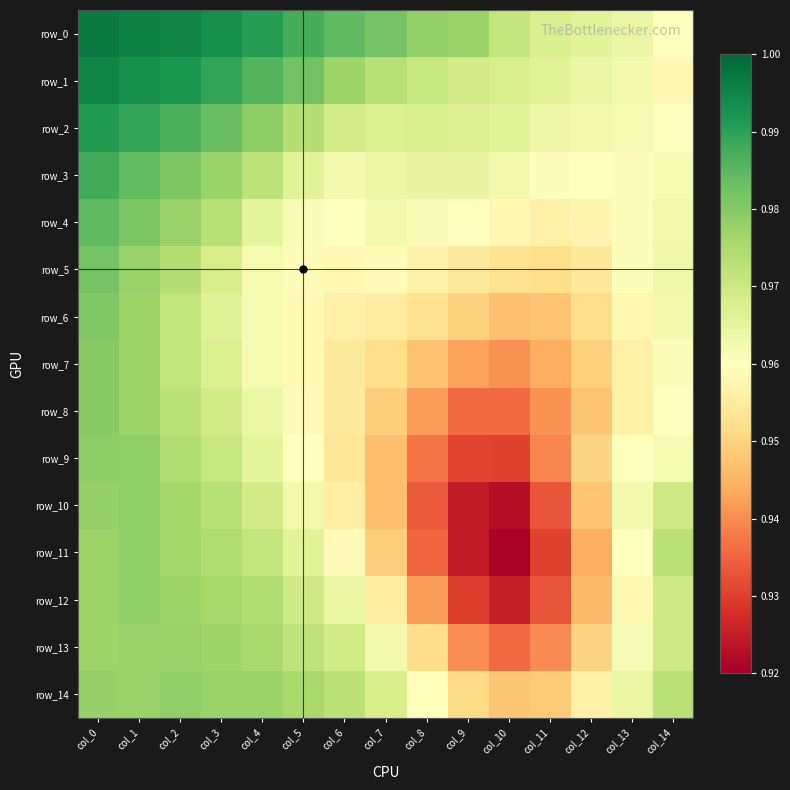

What is the sum of all row_3 values?

14.5